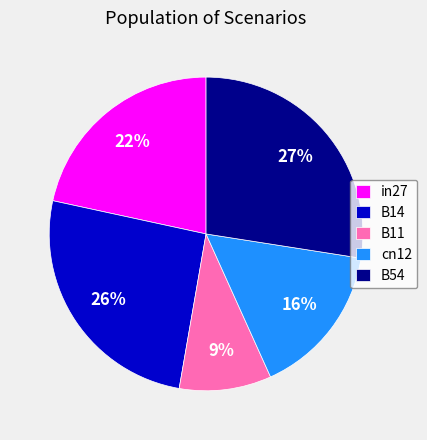

To the nearest percent, what is the difference between the largest and smallest slice percentages?

18%